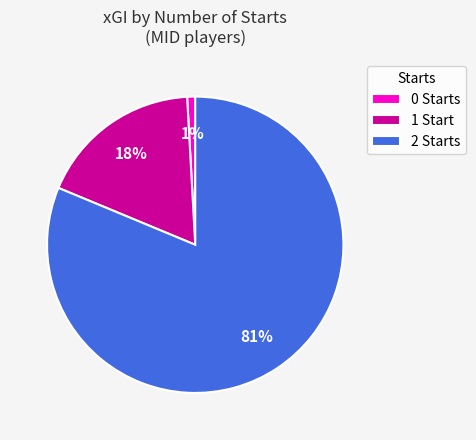

Count the number of slices in the pie.

3